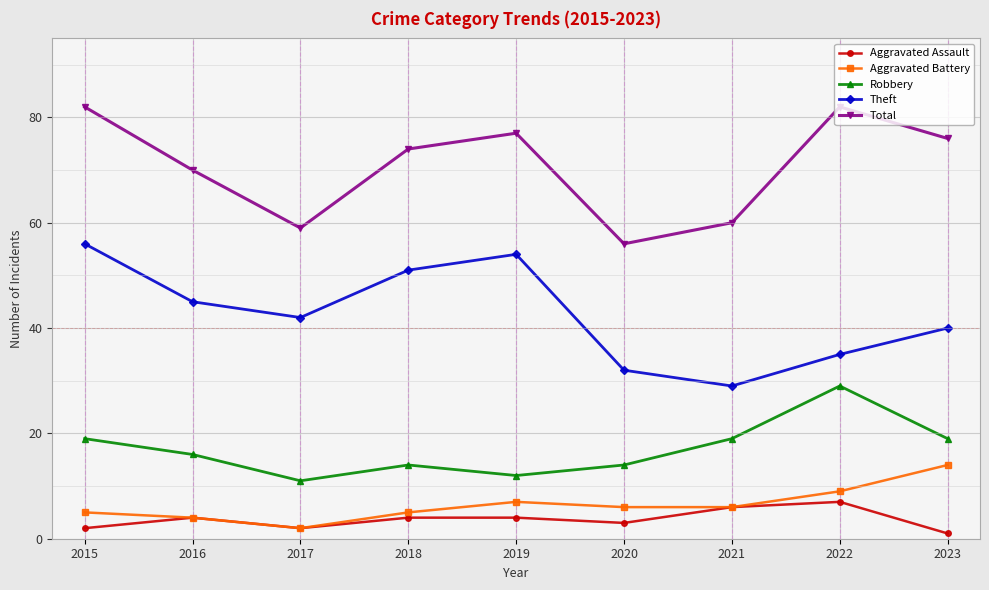

What is the total value across all series at 2018?

148